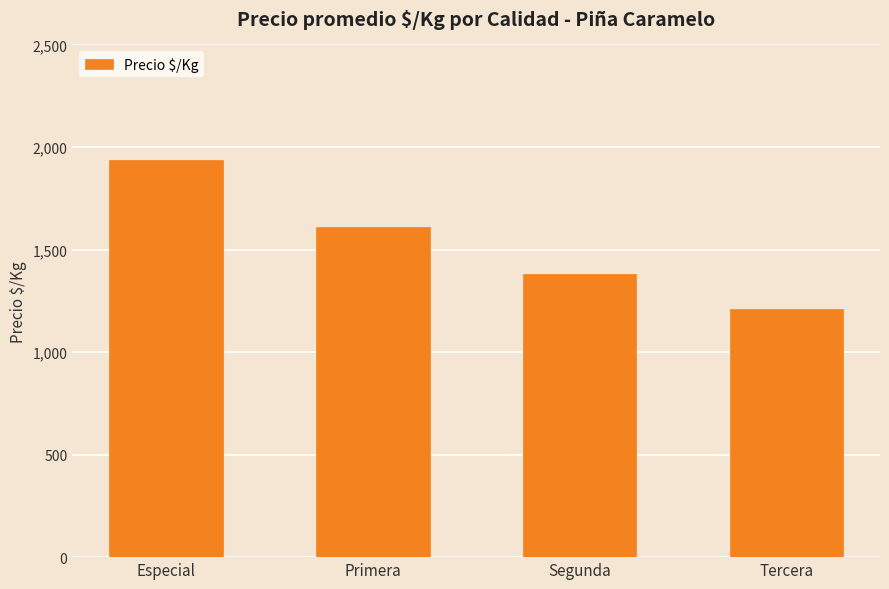

What is the value of the 2nd bar from the left?

1608